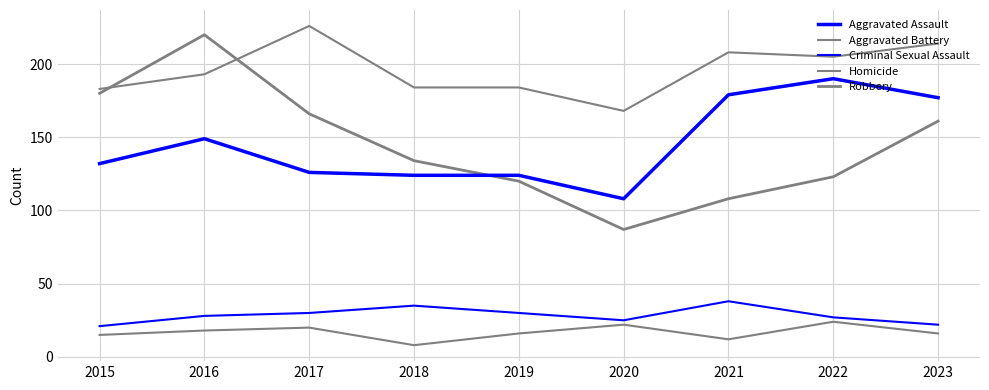

At 2019, list the series in order from smallest to largest.

Homicide, Criminal Sexual Assault, Robbery, Aggravated Assault, Aggravated Battery